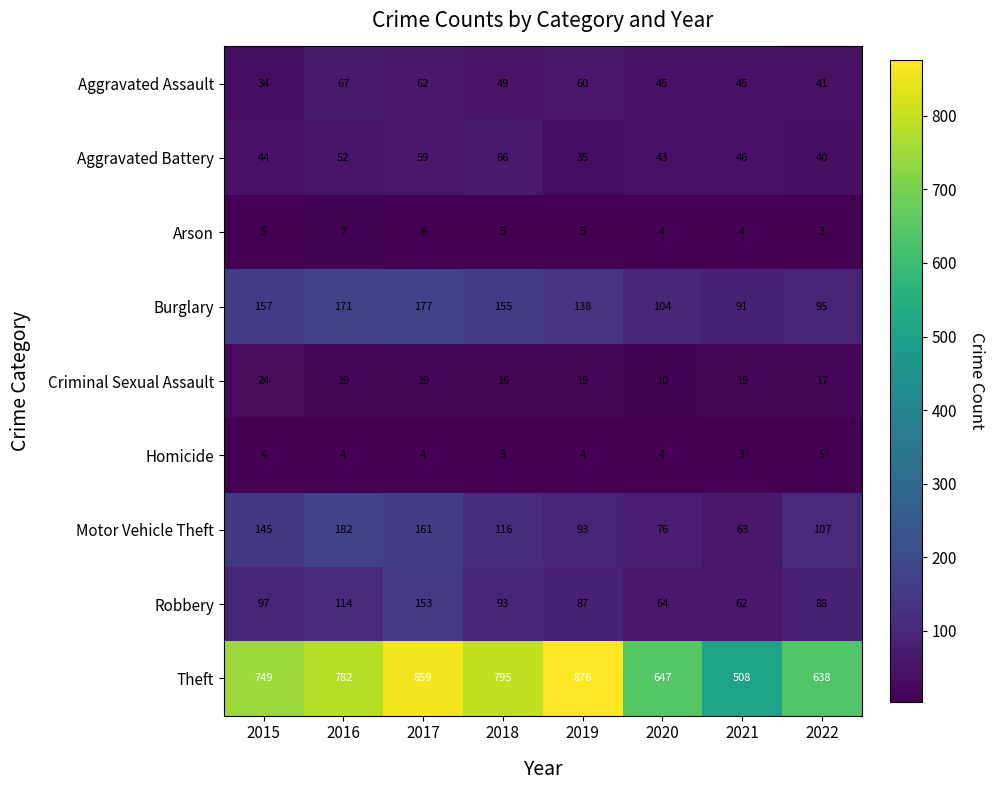

What is the total value across all series at 2016?

1398